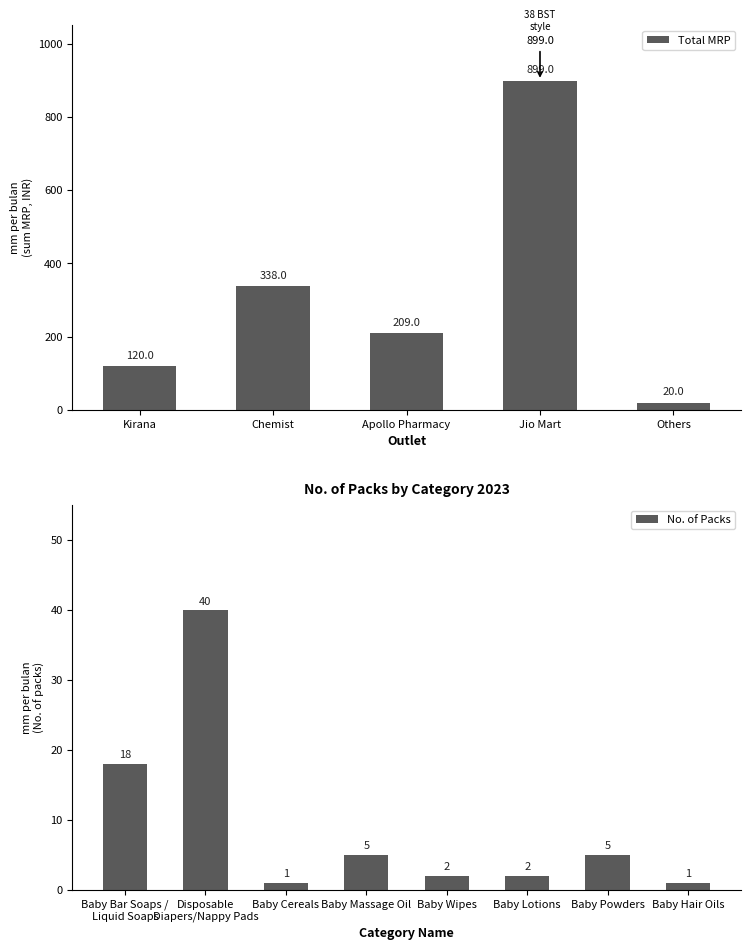

What is the difference between the maximum and minimum values in the Total MRP series?

879